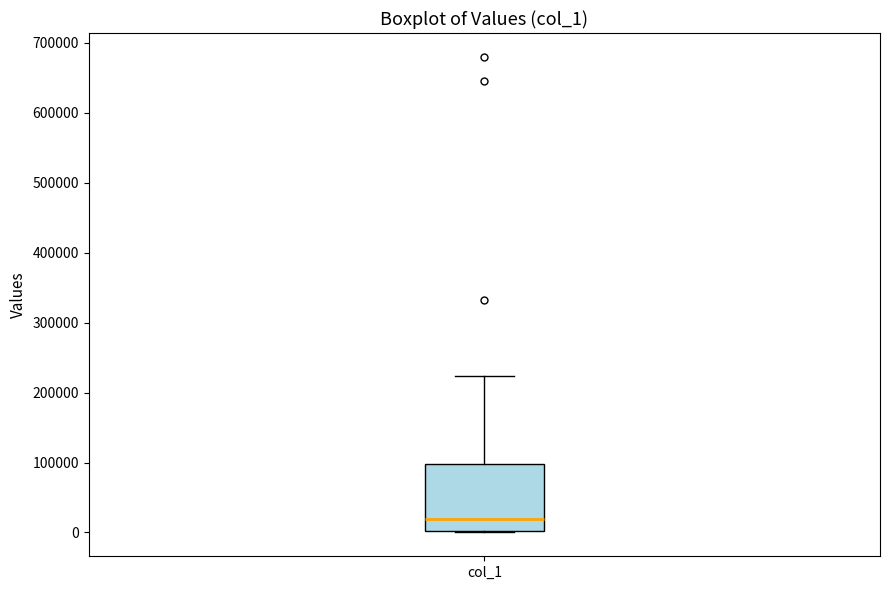

Read this box plot against the y-axis: the position of the median line, the range covered by the box, and the ends of both whiskers. The values are not printed on the chart, so give them approximately, as read against the axis.

median 20000, box 0 to 100000, whiskers 0 to 220000